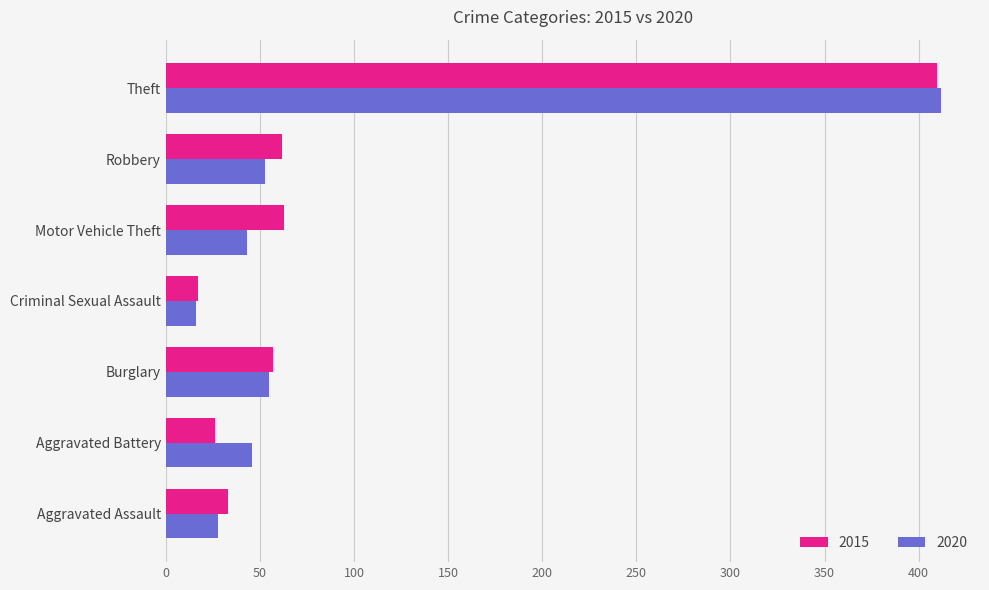

What is the average value of the 2020 series?

93